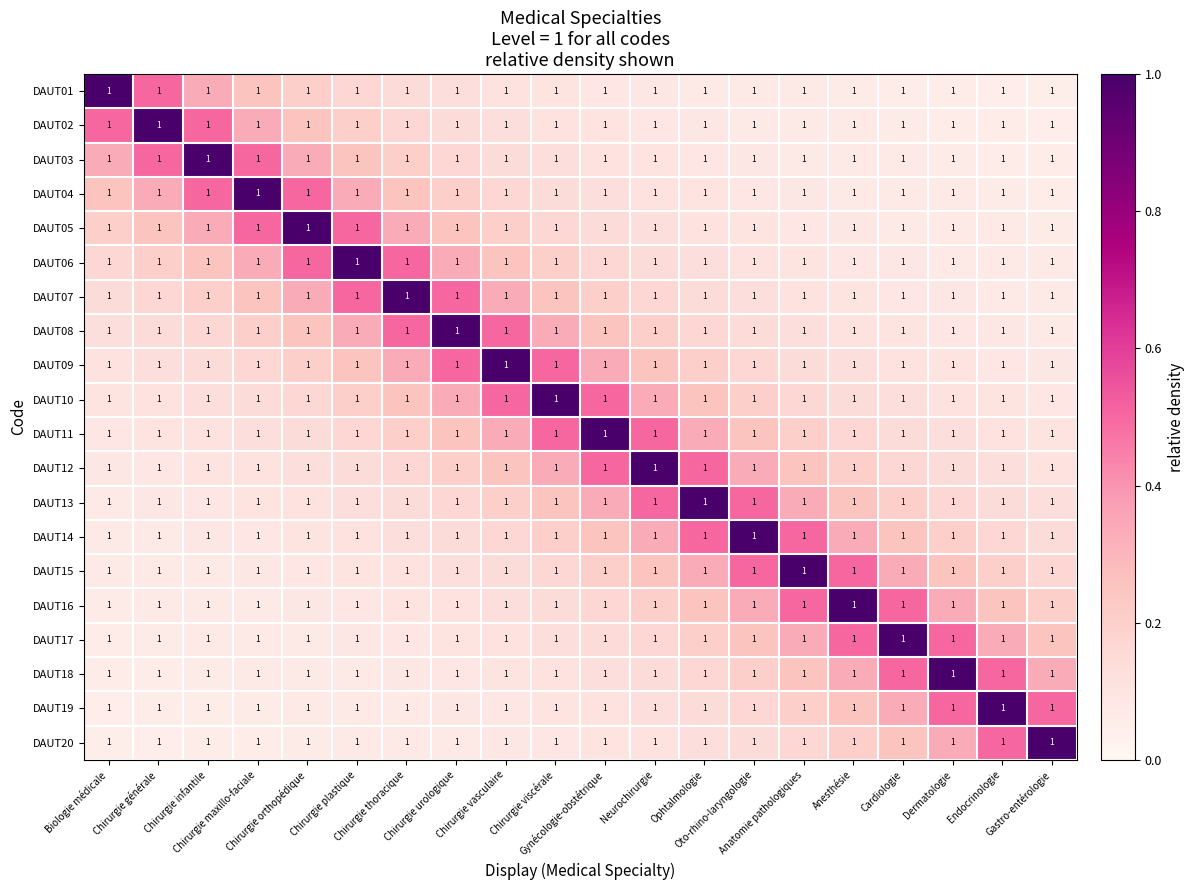

What is the minimum value for DAUT19?

0.1